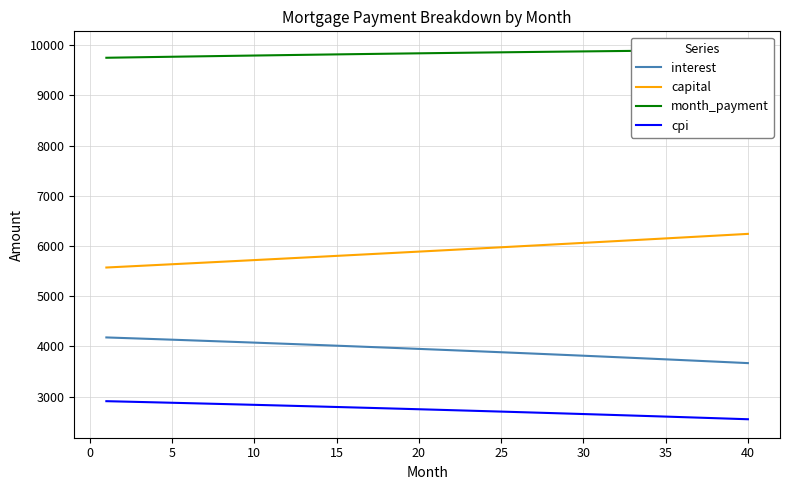

Reading right to left, what are all the values shown in this chart?

interest: 3667.2	3682.4	3697.6	3712.6	3727.5	3742.3	3757.0	3771.5	3786.0	3800.3	3814.5	3828.6	3842.6	3856.5	3870.2	3883.8	3897.4	3910.8	3924.1	3937.3	3950.4	3963.4	3976.2	3989.0	4001.6	4014.2	4026.6	4039.0	4051.2	4063.3	4075.3	4087.2	4099.0	4110.7	4122.3	4133.8	4145.2	4156.5	4167.7	4178.8
capital: 6242.0	6223.8	6205.7	6187.7	6169.7	6151.7	6133.8	6116.0	6098.2	6080.5	6062.8	6045.2	6027.6	6010.1	5992.6	5975.1	5957.8	5940.4	5923.2	5905.9	5888.8	5871.6	5854.6	5837.5	5820.6	5803.6	5786.8	5769.9	5753.1	5736.4	5719.7	5703.1	5686.5	5670.0	5653.5	5637.0	5620.7	5604.3	5588.0	5571.8
month_payment: 9909.1	9906.2	9903.3	9900.3	9897.2	9894.0	9890.8	9887.5	9884.2	9880.8	9877.3	9873.8	9870.2	9866.5	9862.8	9859.0	9855.1	9851.2	9847.3	9843.2	9839.2	9835.0	9830.8	9826.5	9822.2	9817.8	9813.4	9808.9	9804.3	9799.7	9795.0	9790.3	9785.5	9780.7	9775.8	9770.9	9765.9	9760.8	9755.7	9750.6
cpi: 2548.8	2559.5	2570.2	2580.8	2591.3	2601.7	2612.0	2622.2	2632.4	2642.5	2652.5	2662.4	2672.2	2682.0	2691.7	2701.3	2710.8	2720.2	2729.6	2738.9	2748.1	2757.2	2766.3	2775.3	2784.2	2793.0	2801.8	2810.4	2819.0	2827.6	2836.0	2844.4	2852.7	2861.0	2869.1	2877.2	2885.3	2893.2	2901.1	2908.9